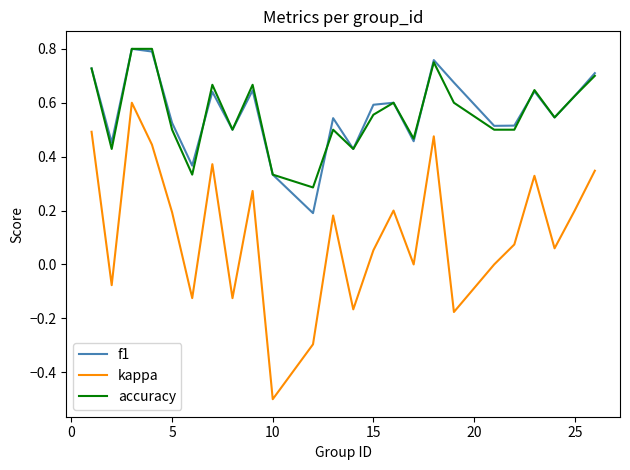

What is the smallest value displayed?

-0.5